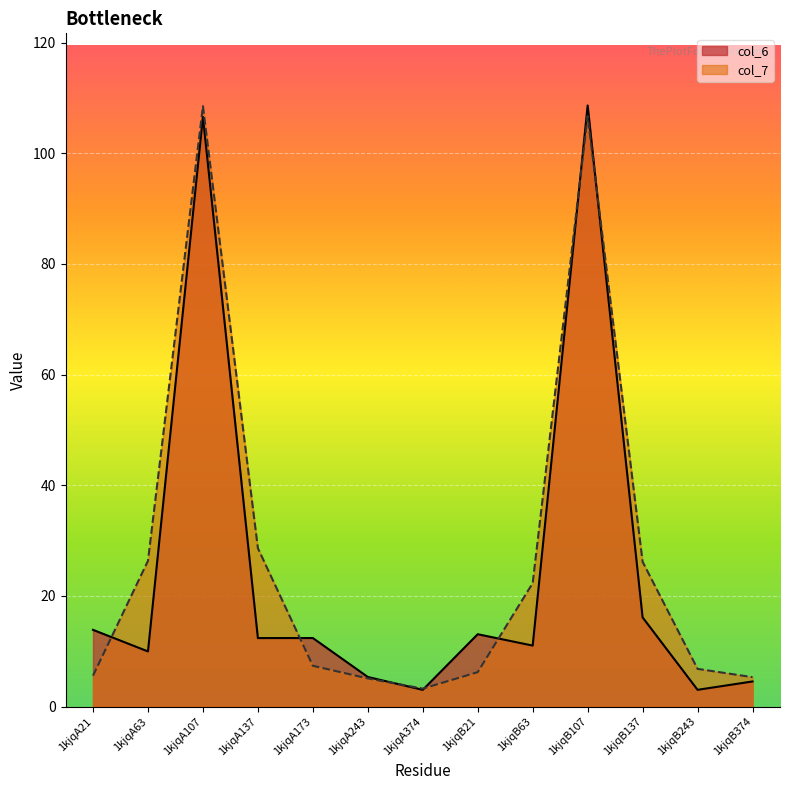

At how many categories does at least one series exceed 102?

2